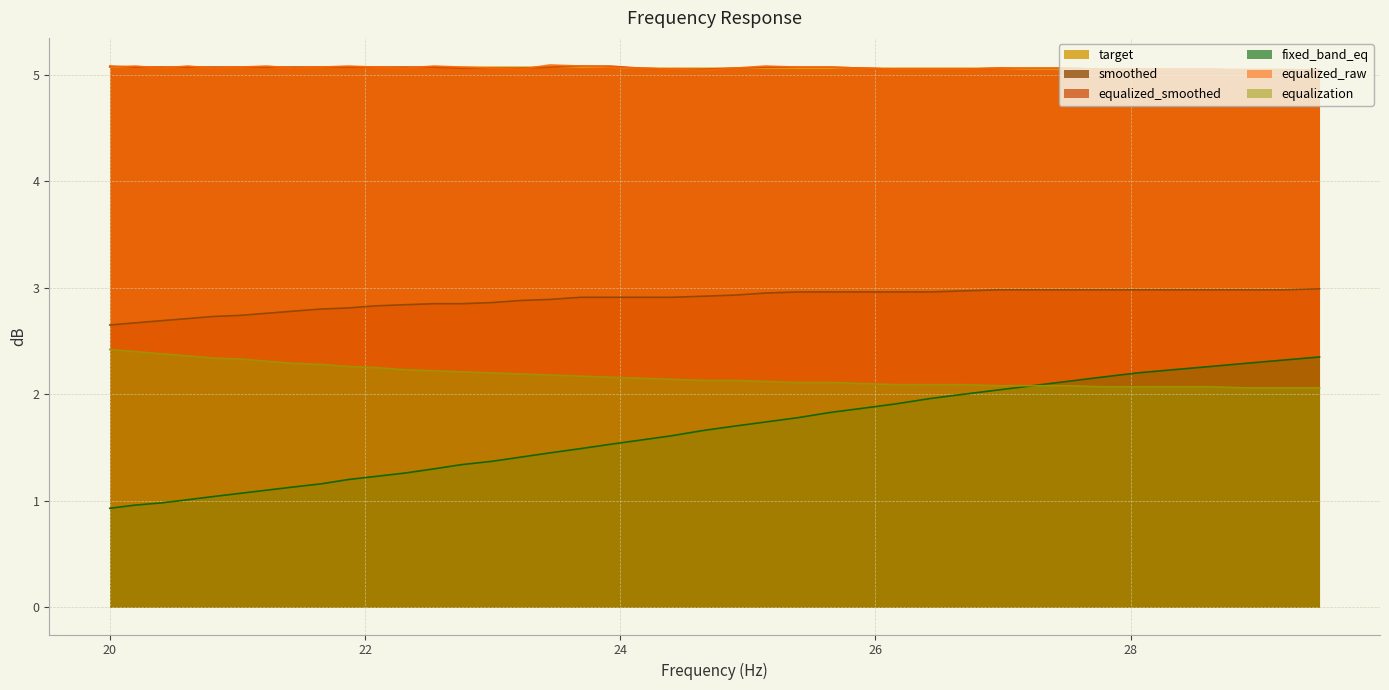

List the series in order of their peak value, highest first.

equalized_raw, equalized_smoothed, target, smoothed, equalization, fixed_band_eq